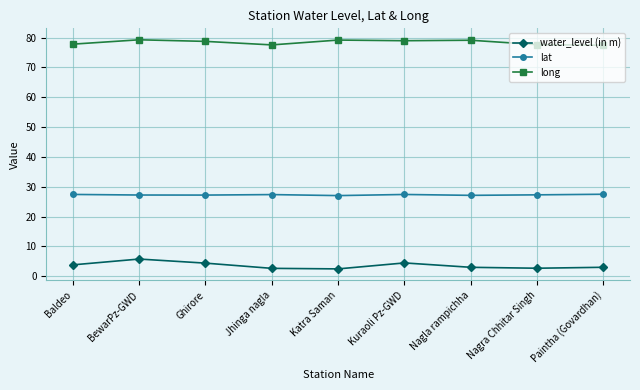

True or false: long and lat intersect in this chart.

False